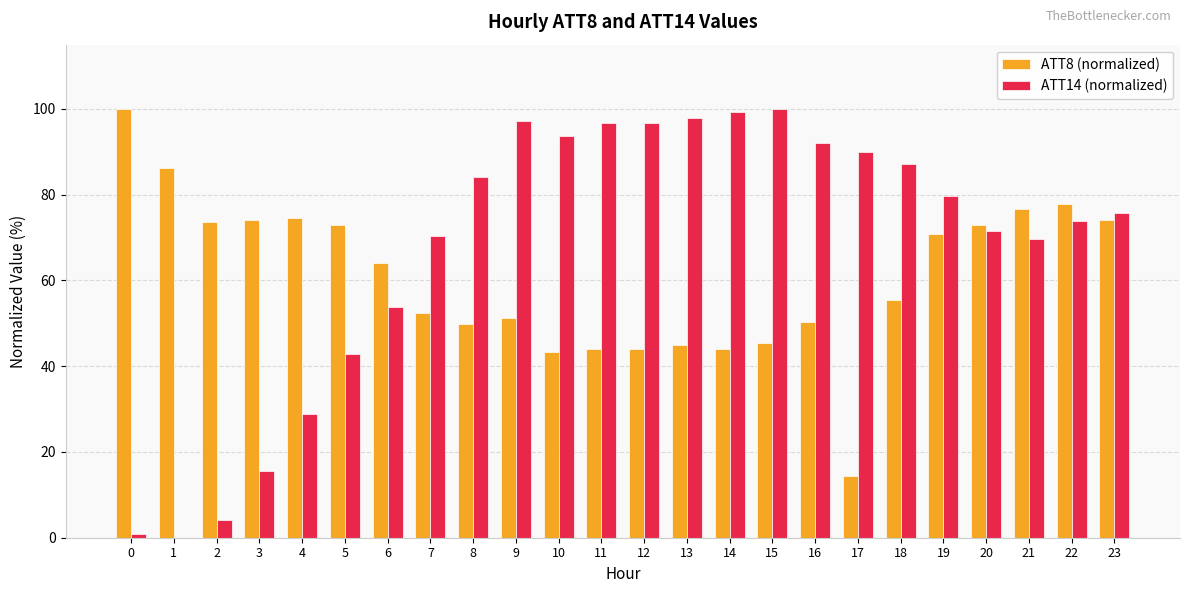

What is the difference between the ATT8 (normalized) values at 23 and 6?

10.1